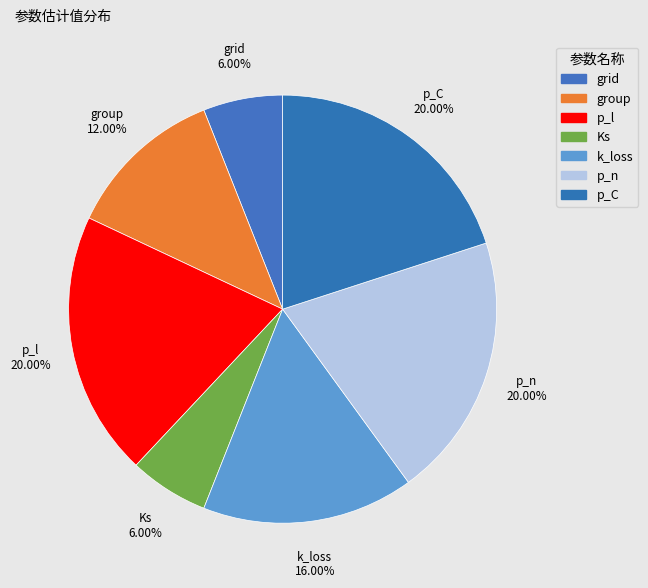

Combined, do Ks and k_loss account for over 50%?

No